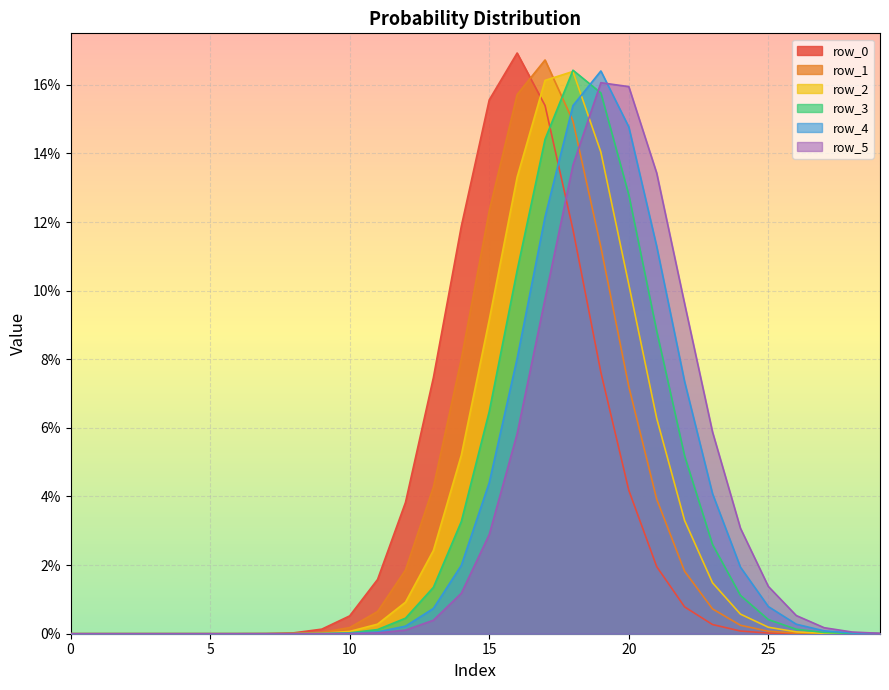

Which series has the largest range (max minus min)?

row_0